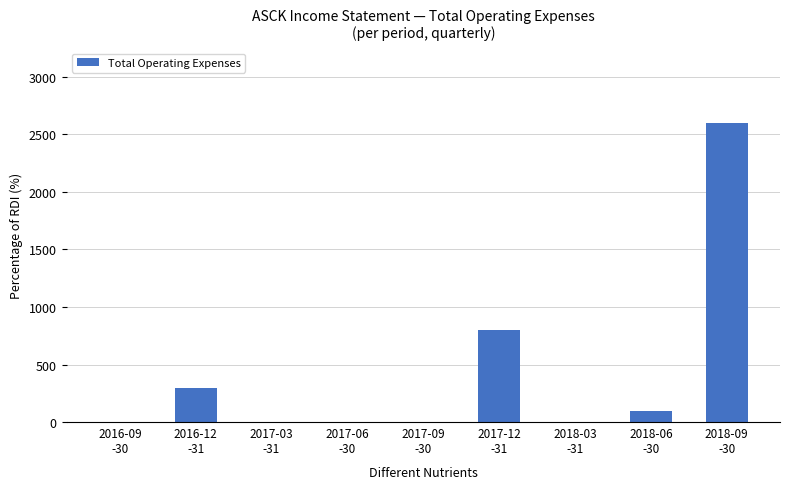

What is the maximum value shown in the chart?

2600